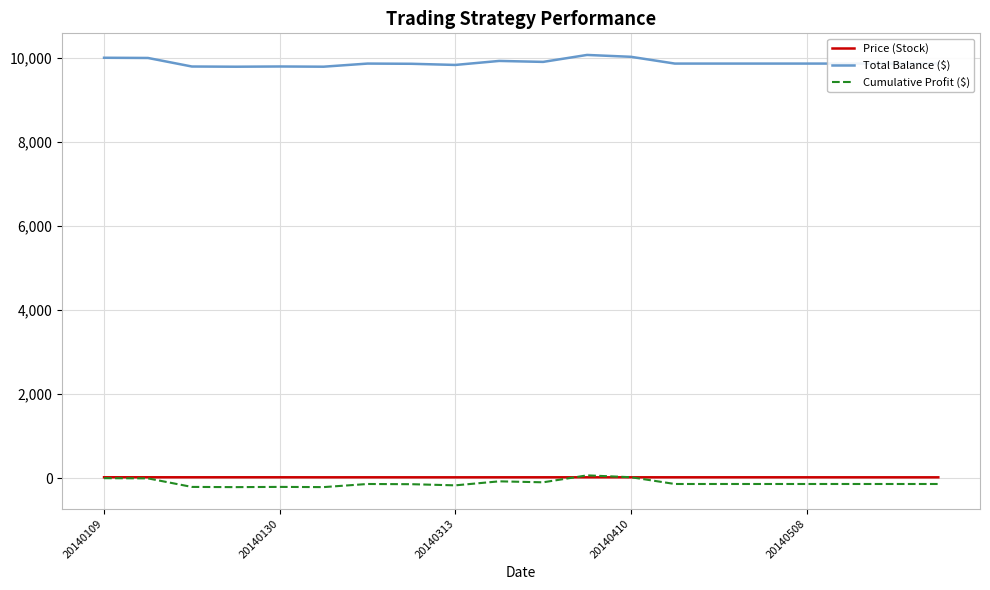

Does the chart display data point markers on the line(s)?

No